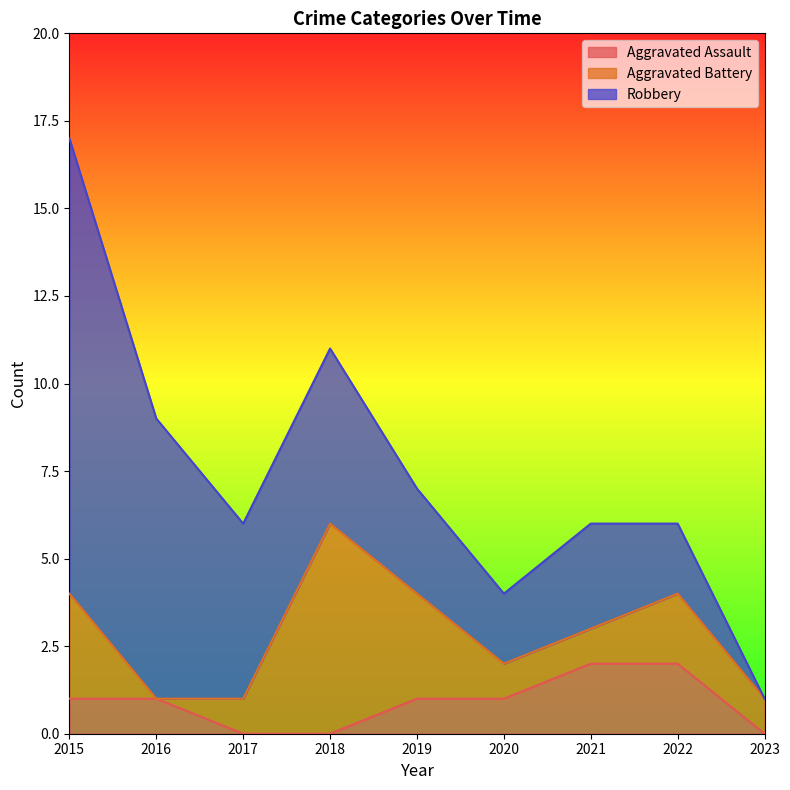

Does the chart display data point markers on the line(s)?

No